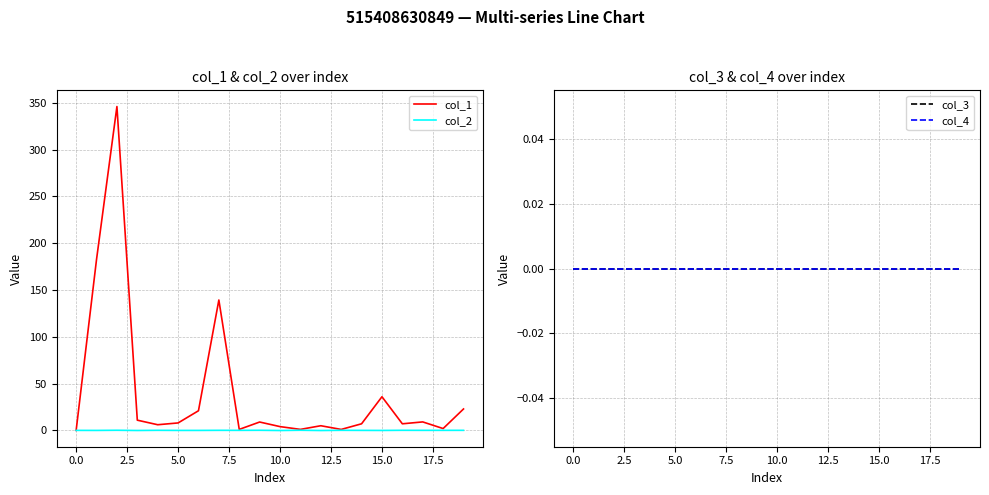

What position from the left is 13?

14